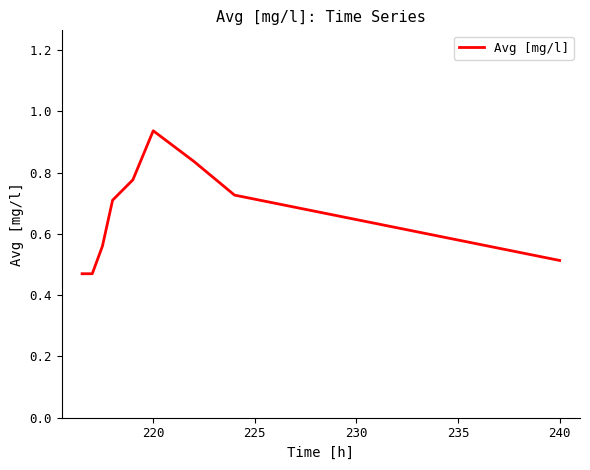

Reading left to right, extract all data points from this chart.

0.5	0.5	0.6	0.7	0.8	0.9	0.8	0.7	0.7	0.5